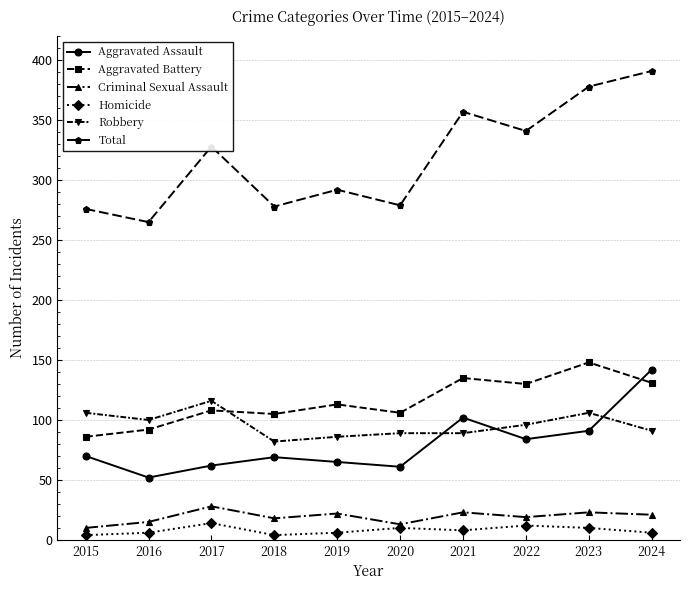

The Total series shows 412 at 2019. True or false?

False